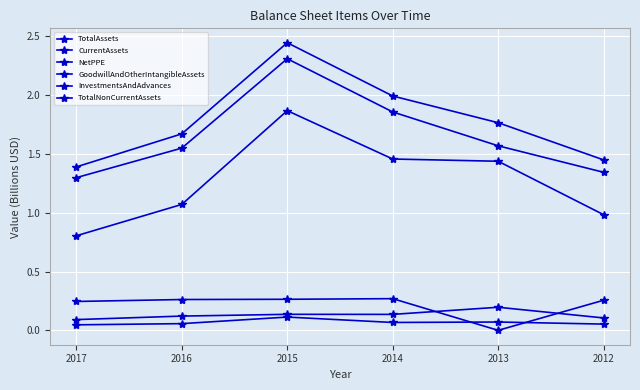

How many InvestmentsAndAdvances values are between 0 and 1?

6